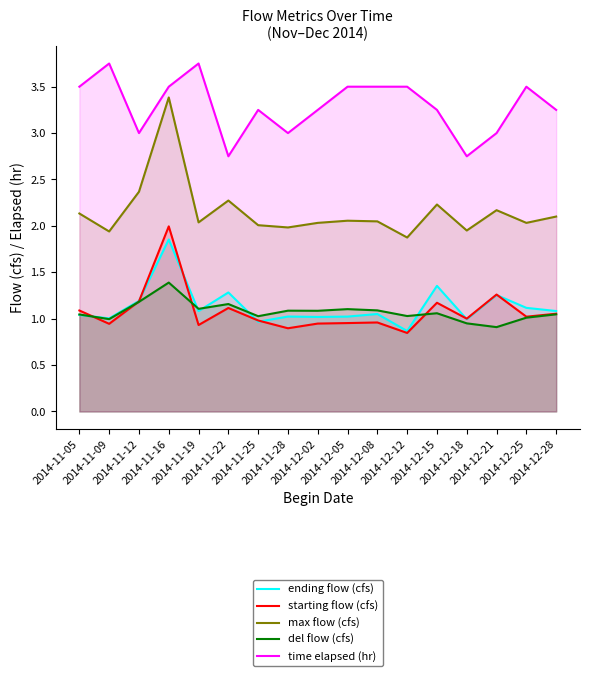

True or false: ending flow (cfs) and time elapsed (hr) cross at least once.

False